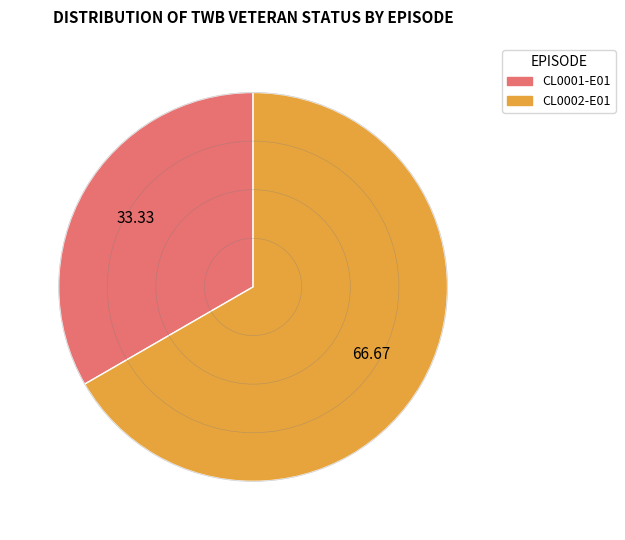

Between CL0001-E01 and CL0002-E01, which is larger?

CL0002-E01